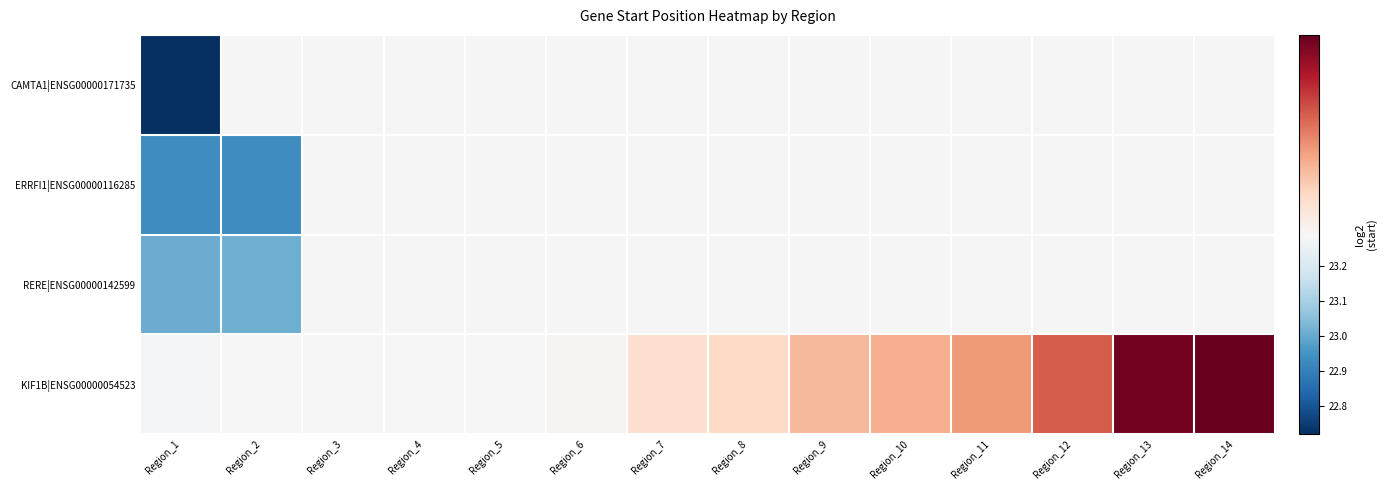

List the series in order of their overall mean, lowest first.

CAMTA1|ENSG00000171735, ERRFI1|ENSG00000116285, RERE|ENSG00000142599, KIF1B|ENSG00000054523